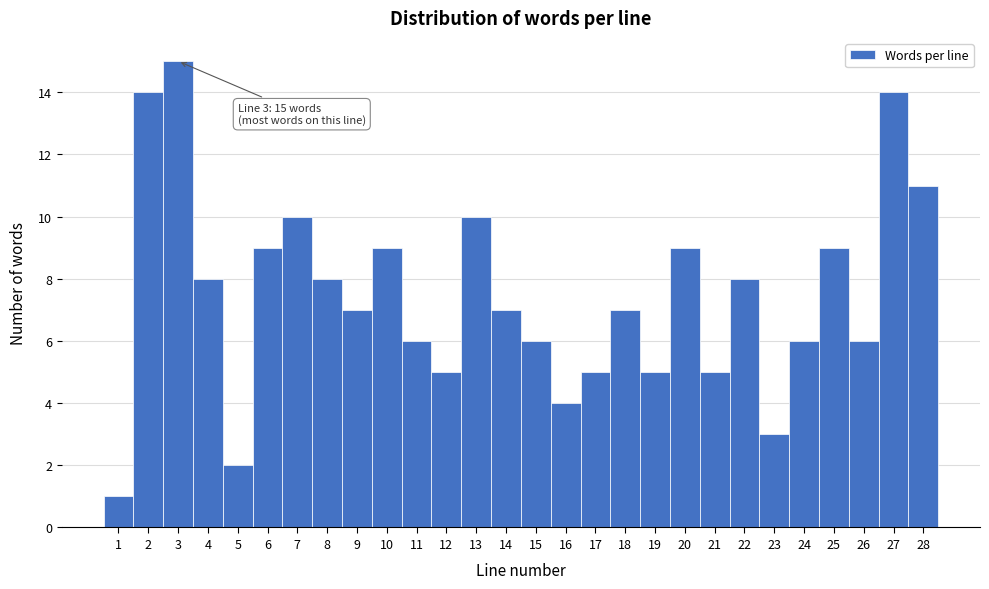

Which range on the x-axis has the tallest bar?

2.5 to 3.5